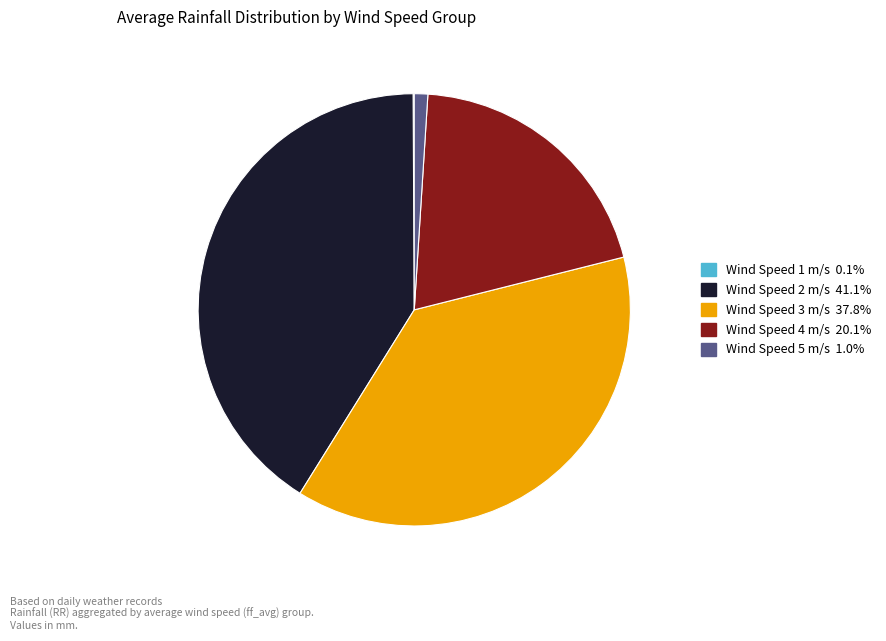

Is there a majority slice in this chart?

No